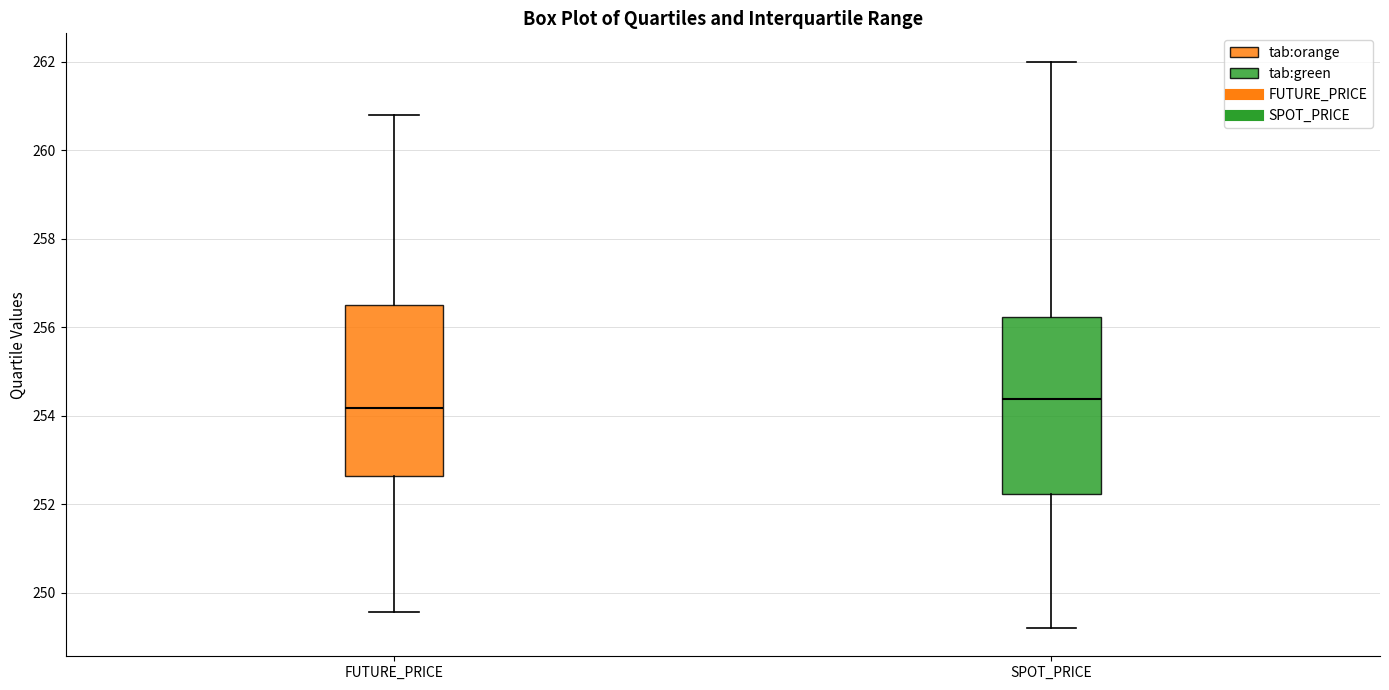

Where is the upper edge of the box for SPOT_PRICE on the y-axis? The values are not printed on the chart, so give them approximately, as read against the axis.

256.2